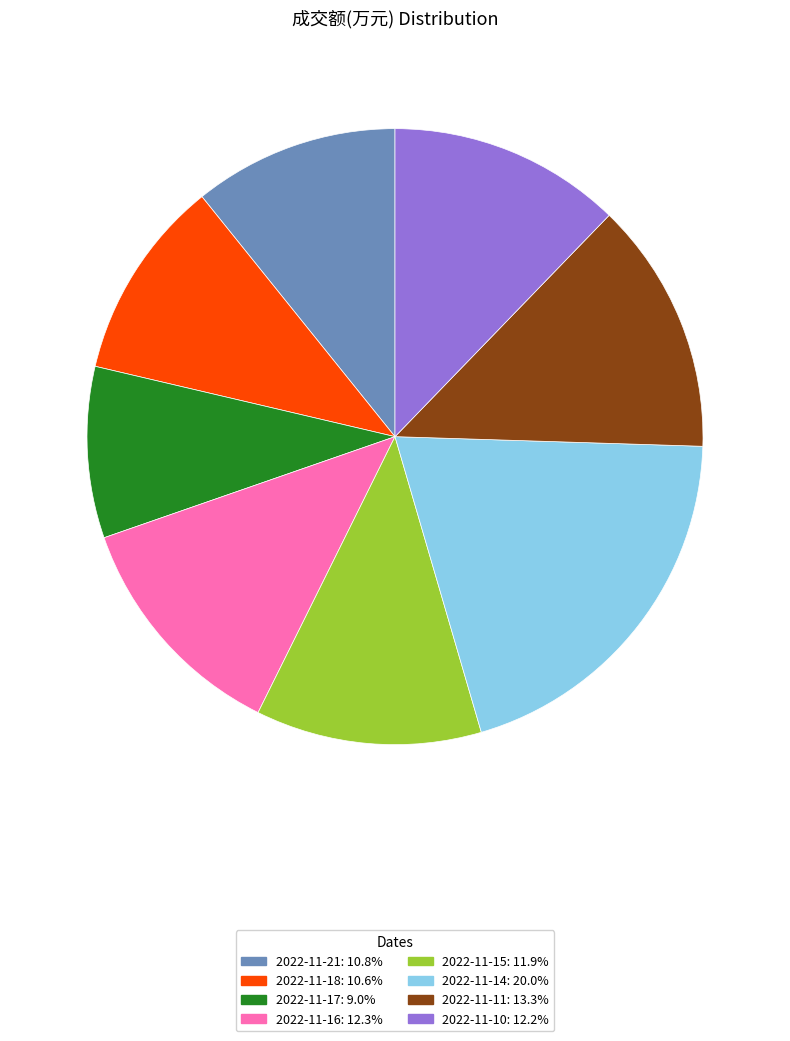

Is there a majority slice in this chart?

No